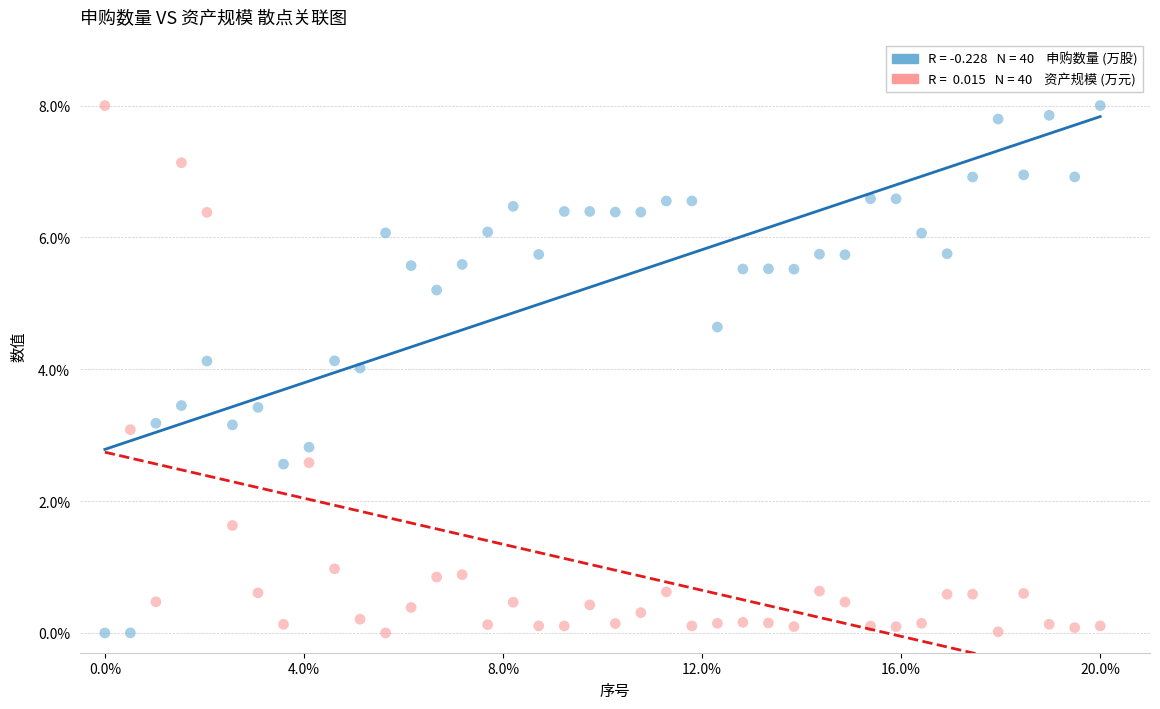

Across all data points, what is the range of X values (max minus min)?

20.0